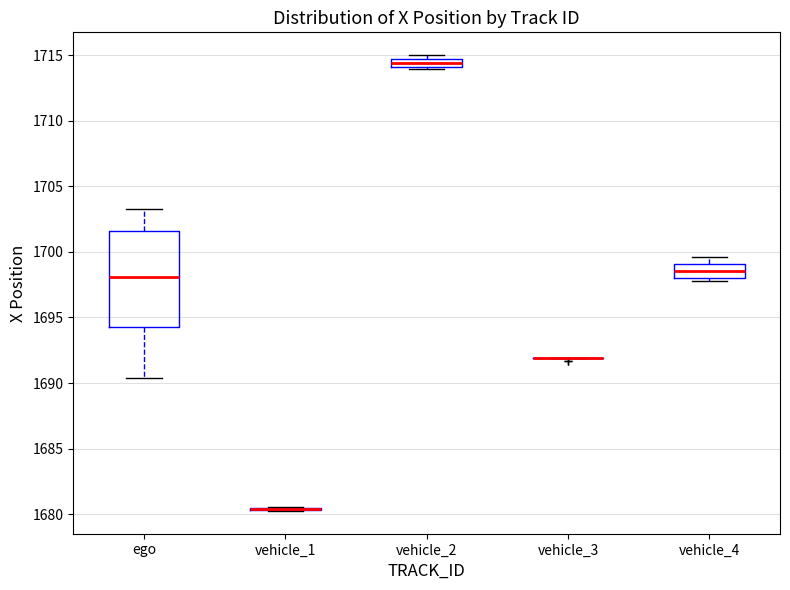

Which box is the tallest, from its lower edge to its upper edge?

ego